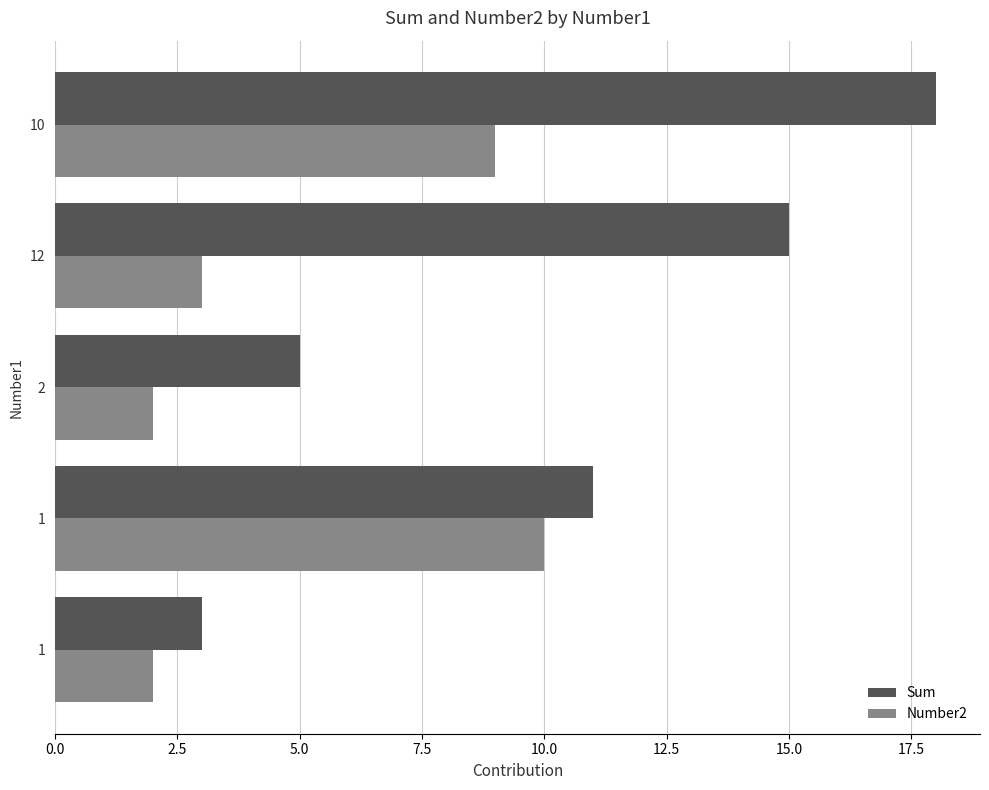

At how many categories does at least one series exceed 7?

3